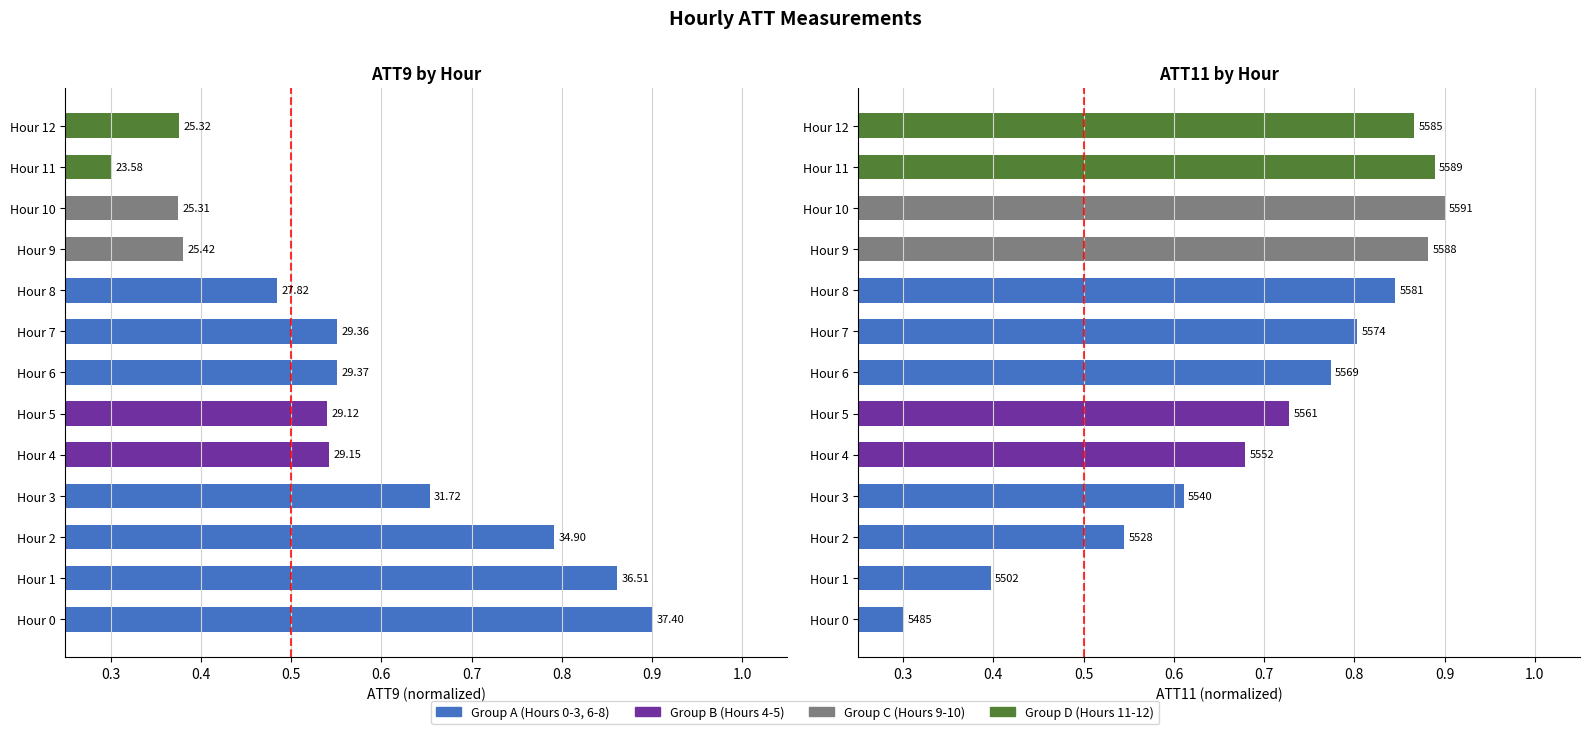

Which series has the largest range (max minus min)?

ATT9